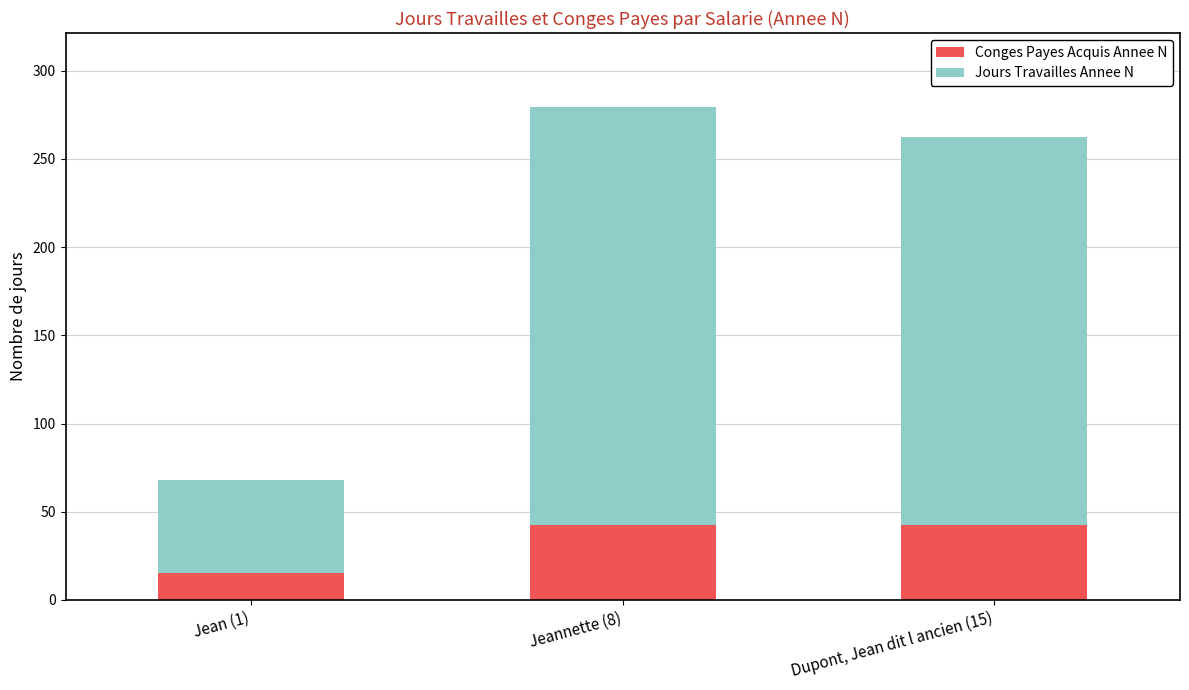

What is the highest value of the Conges Payes Acquis Annee N series?

42.5